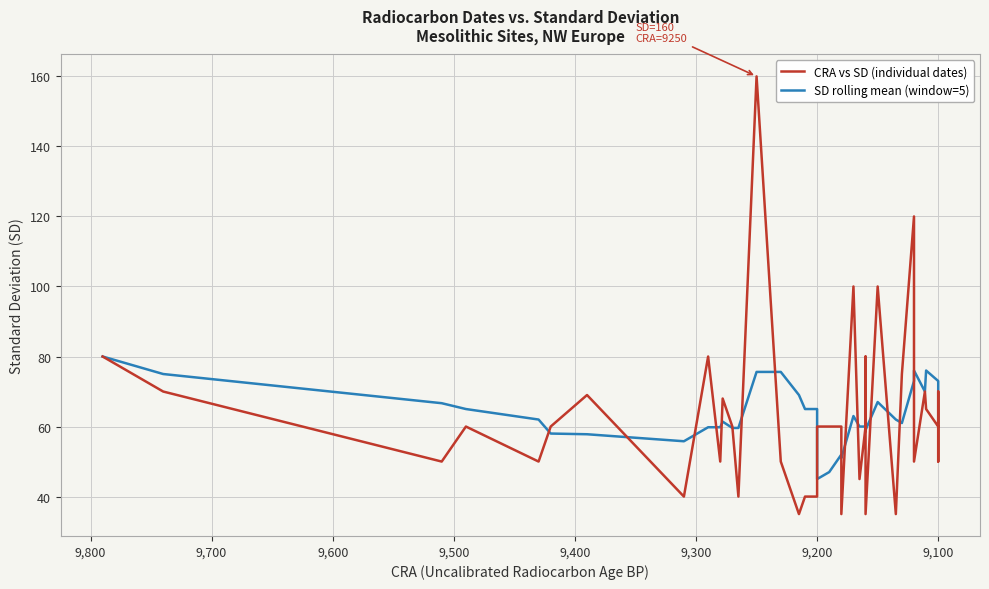

What is the lowest value of the SD rolling mean (window=5) series?

45.0